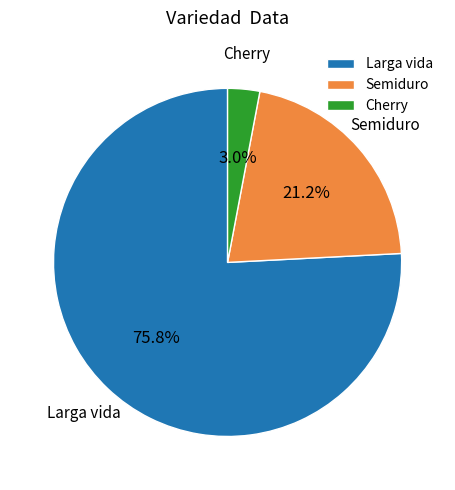

Between Cherry and Larga vida, which is larger?

Larga vida